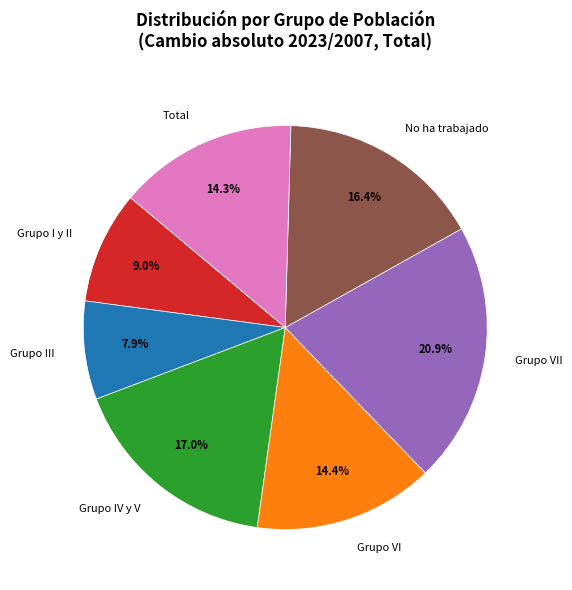

Do Grupo IV y V and Grupo VI together represent more than half of the pie?

No